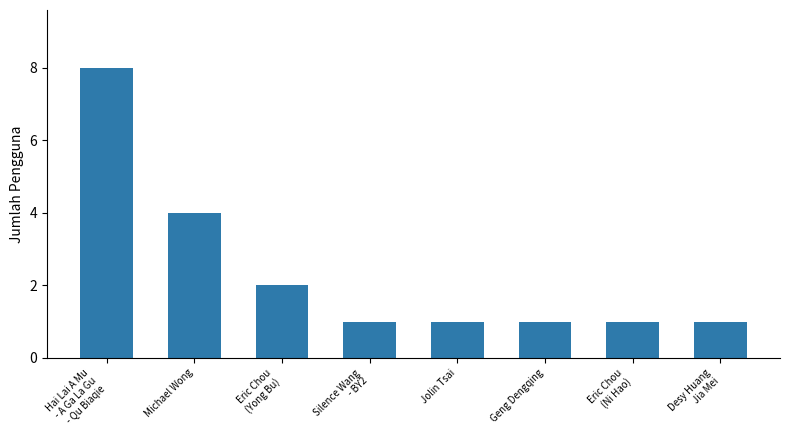

What is the sum of the values at Desy Huang
Jia Mei and Eric Chou
(Ni Hao)?

2